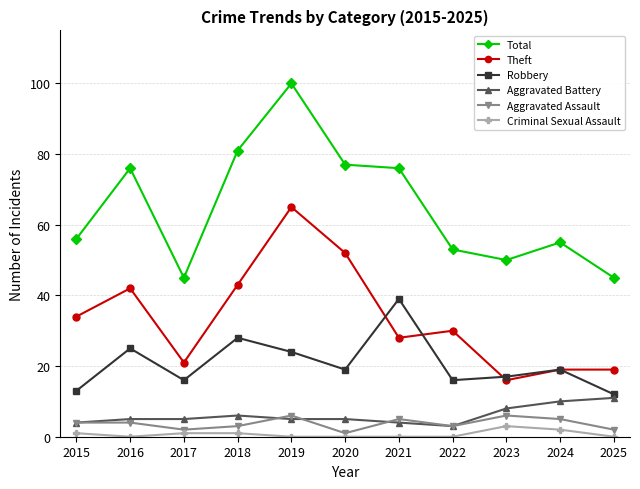

Reading right to left, what are all the values shown in this chart?

Total: 2025=45	2024=55	2023=50	2022=53	2021=76	2020=77	2019=100	2018=81	2017=45	2016=76	2015=56
Theft: 2025=19	2024=19	2023=16	2022=30	2021=28	2020=52	2019=65	2018=43	2017=21	2016=42	2015=34
Robbery: 2025=12	2024=19	2023=17	2022=16	2021=39	2020=19	2019=24	2018=28	2017=16	2016=25	2015=13
Aggravated Battery: 2025=11	2024=10	2023=8	2022=3	2021=4	2020=5	2019=5	2018=6	2017=5	2016=5	2015=4
Aggravated Assault: 2025=2	2024=5	2023=6	2022=3	2021=5	2020=1	2019=6	2018=3	2017=2	2016=4	2015=4
Criminal Sexual Assault: 2025=0	2024=2	2023=3	2022=0	2021=0	2020=0	2019=0	2018=1	2017=1	2016=0	2015=1